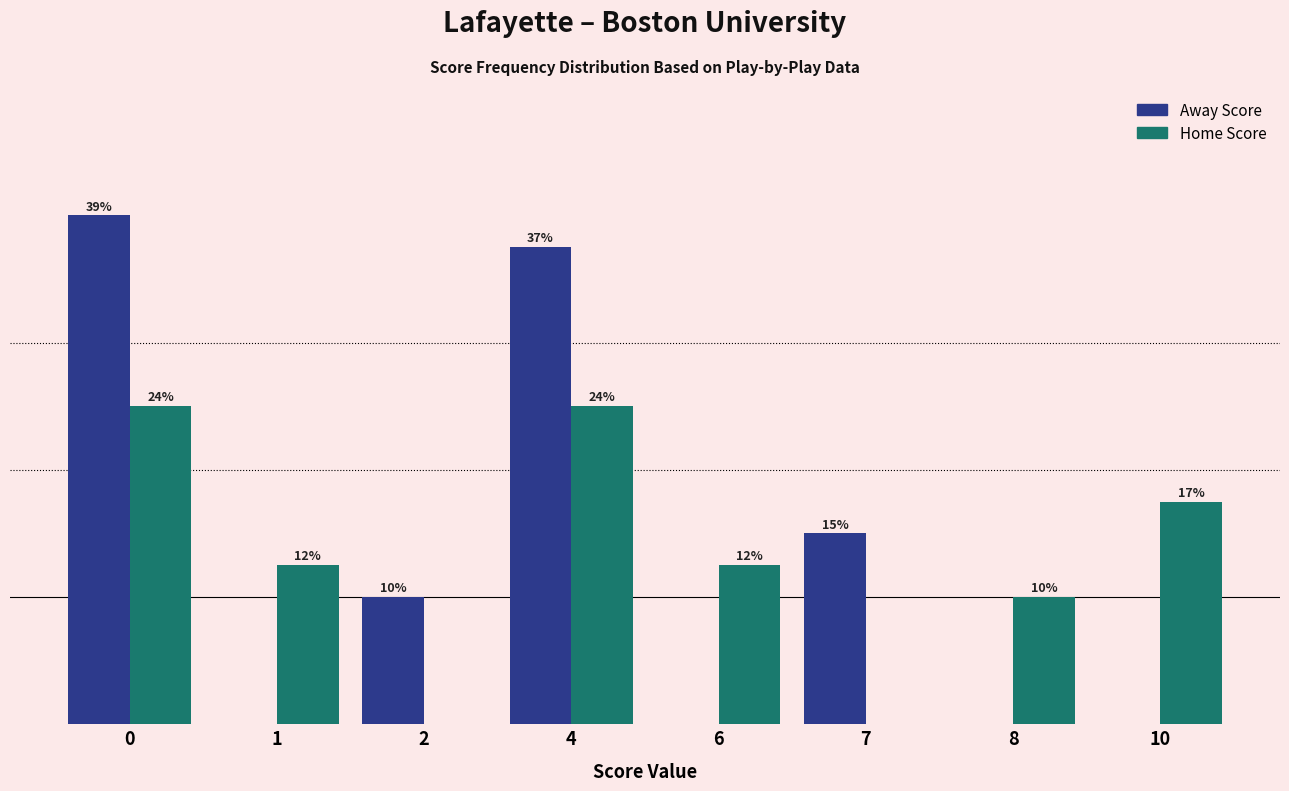

Are the bars horizontal?

No